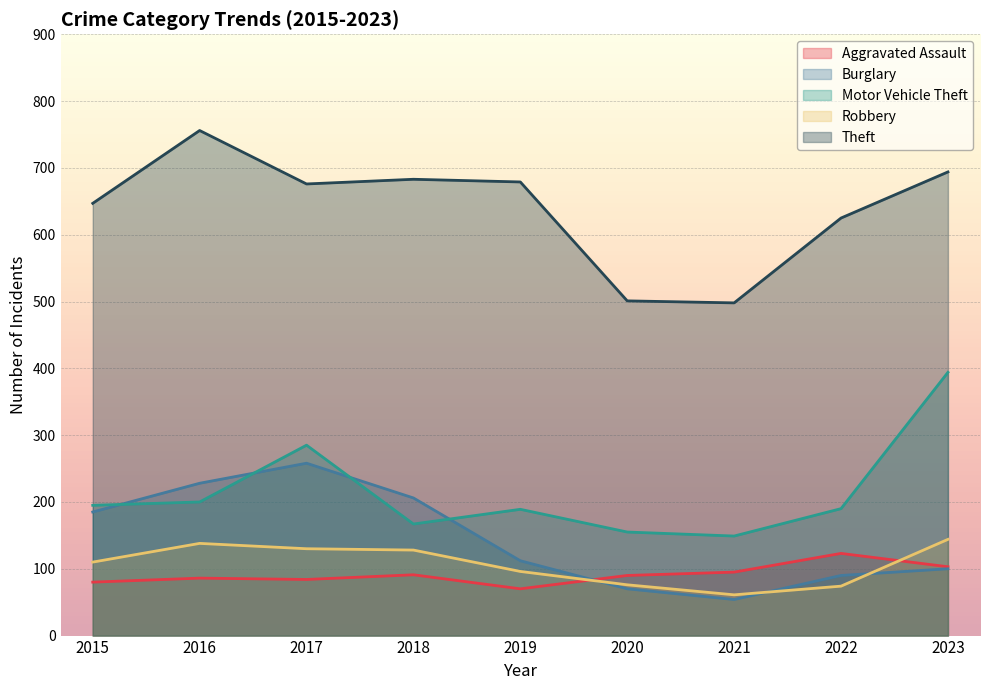

What is the minimum value shown in the chart?

54